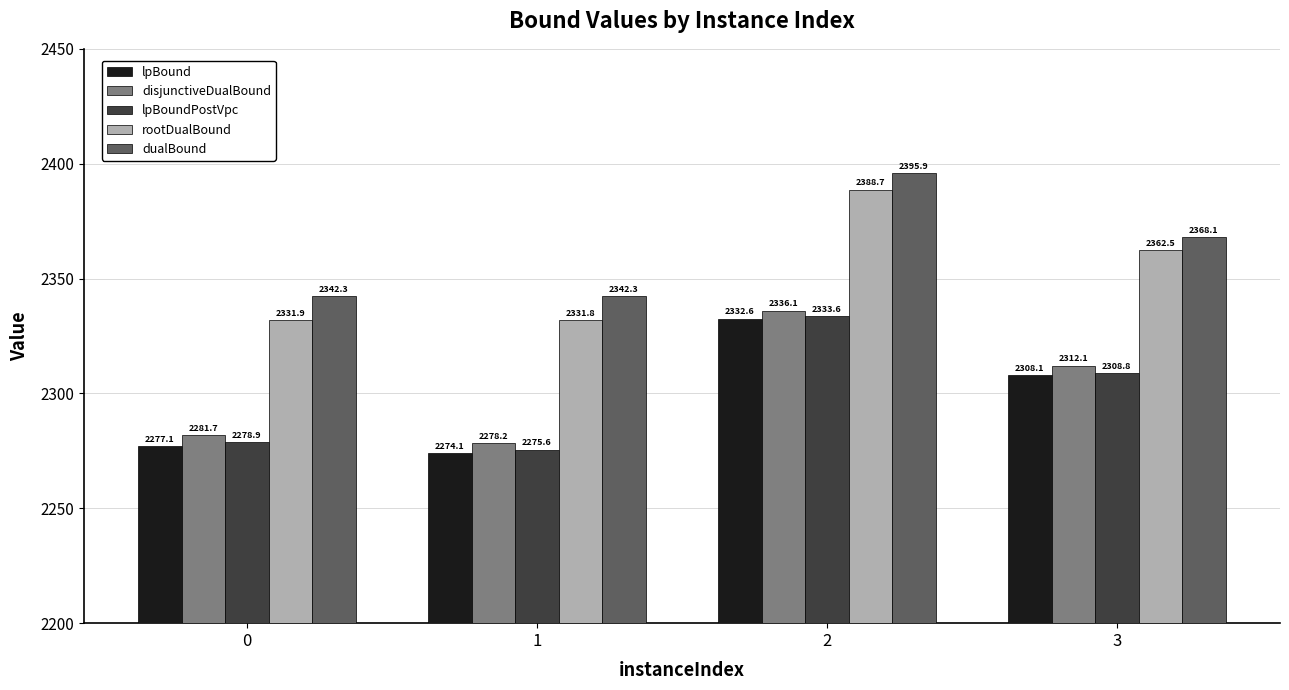

Rank the series by their maximum value, from highest to lowest.

dualBound, rootDualBound, disjunctiveDualBound, lpBoundPostVpc, lpBound